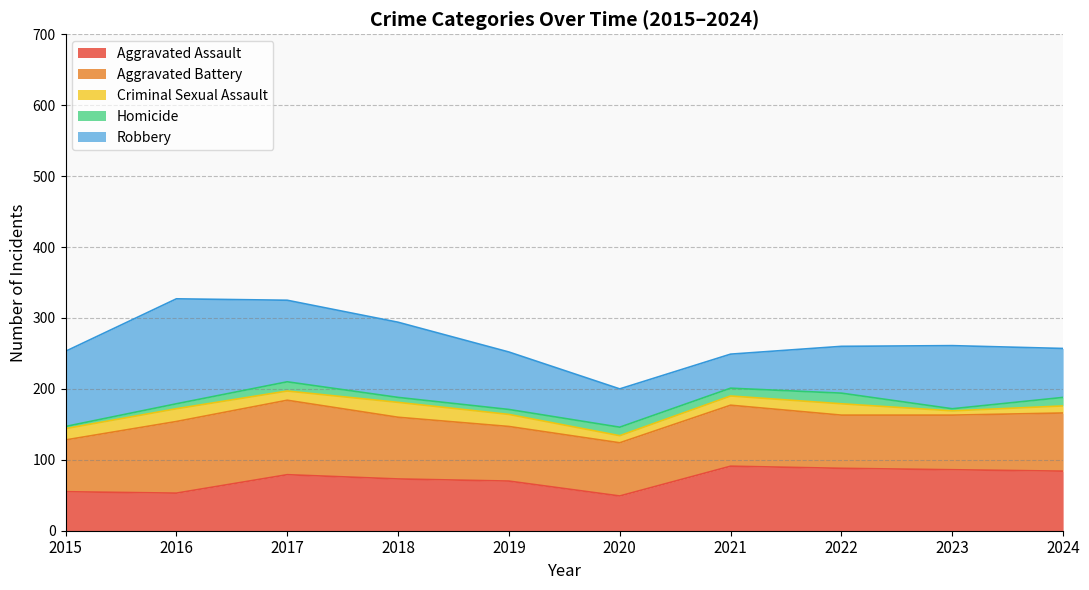

The Aggravated Battery series shows 87 at 2018. True or false?

True